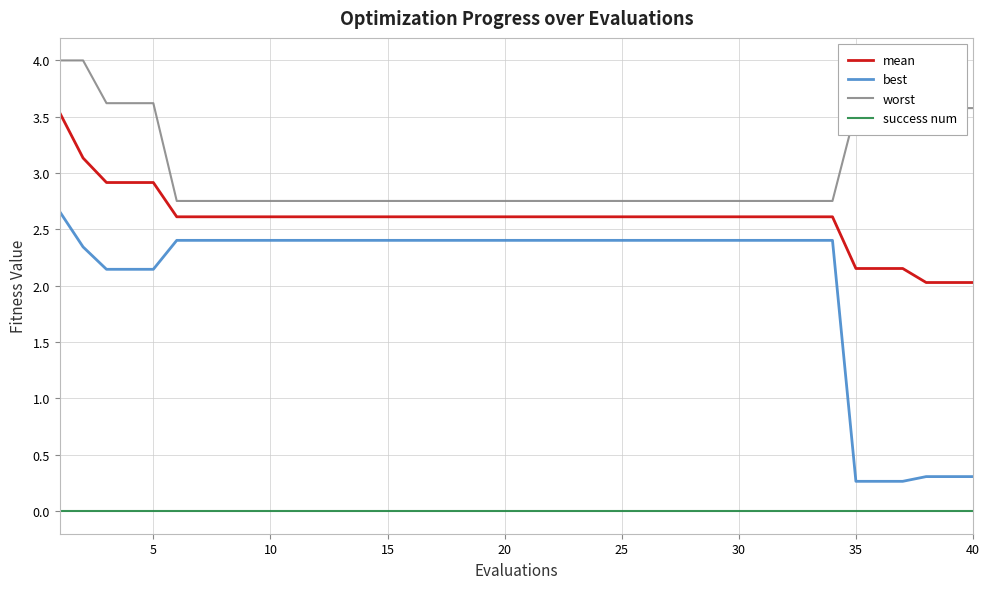

True or false: mean and success num intersect in this chart.

False